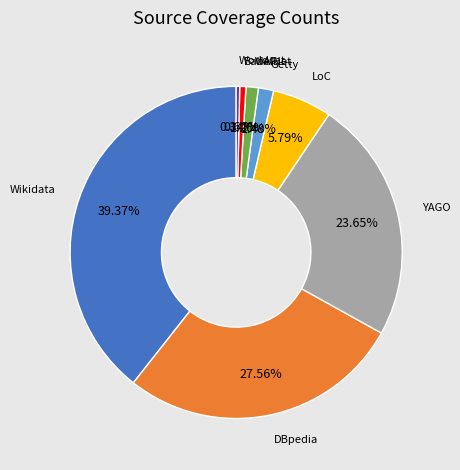

Which has a higher value, YAGO or BabelNet?

YAGO